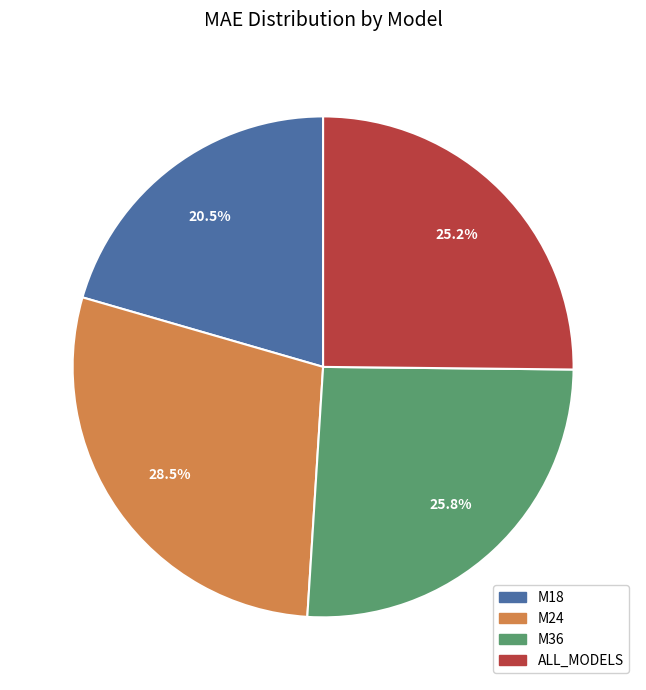

Rank the categories by value from lowest to highest.

M18, ALL_MODELS, M36, M24